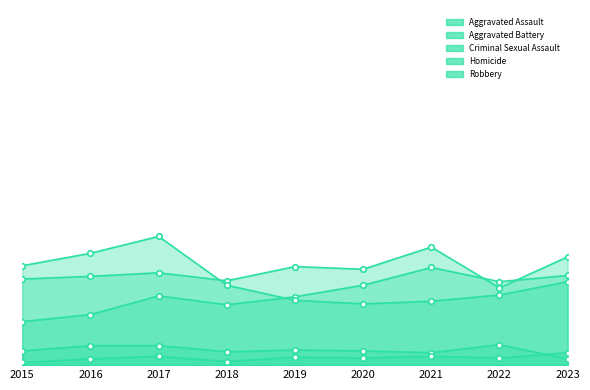

What is the maximum value shown in the chart?

145